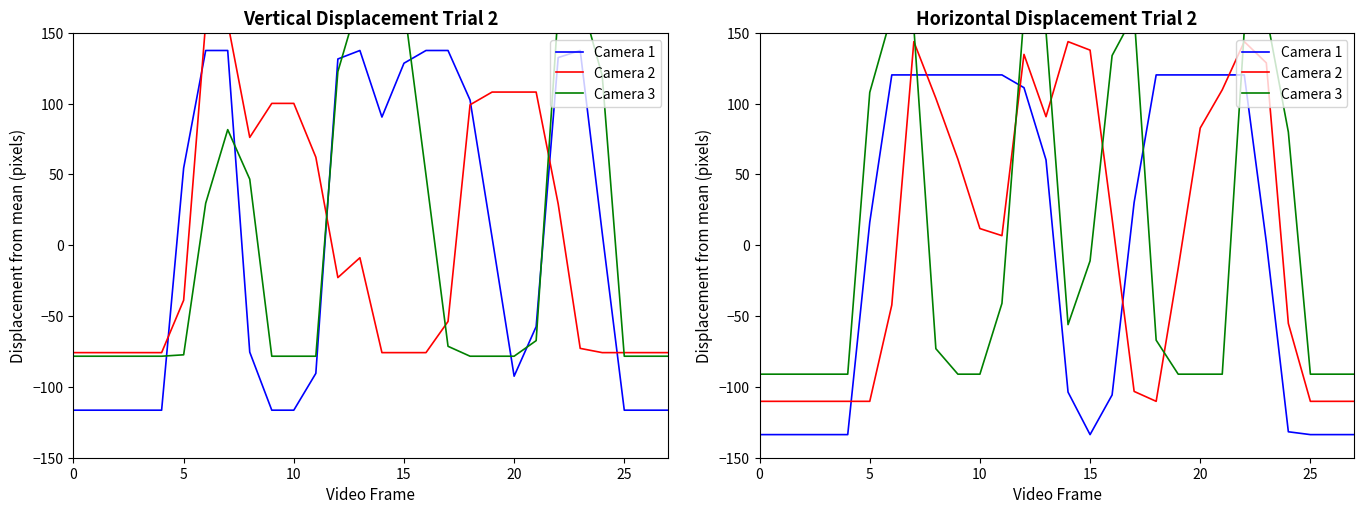

The value of col_15 (Camera 3) at 26 is -78.3. True or false?

True